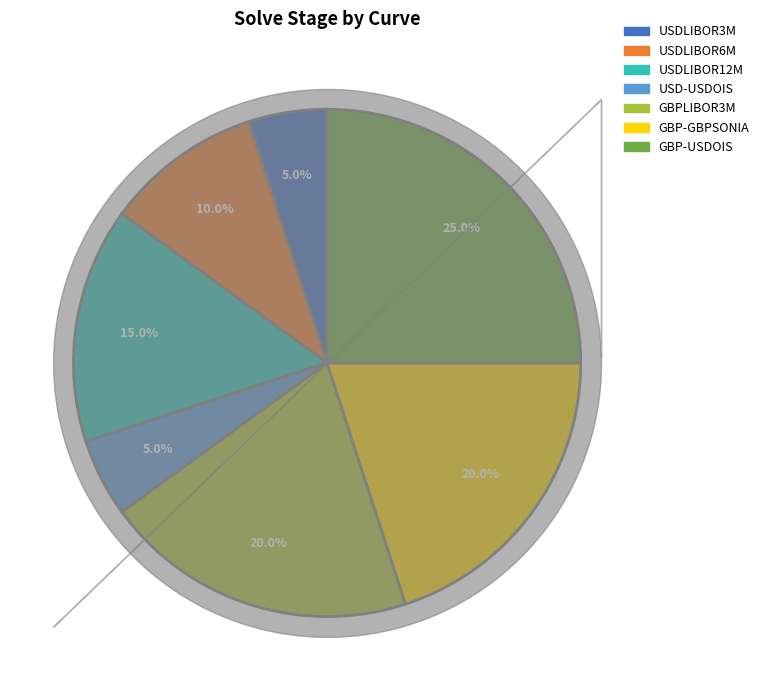

How many slices are in this pie chart?

7